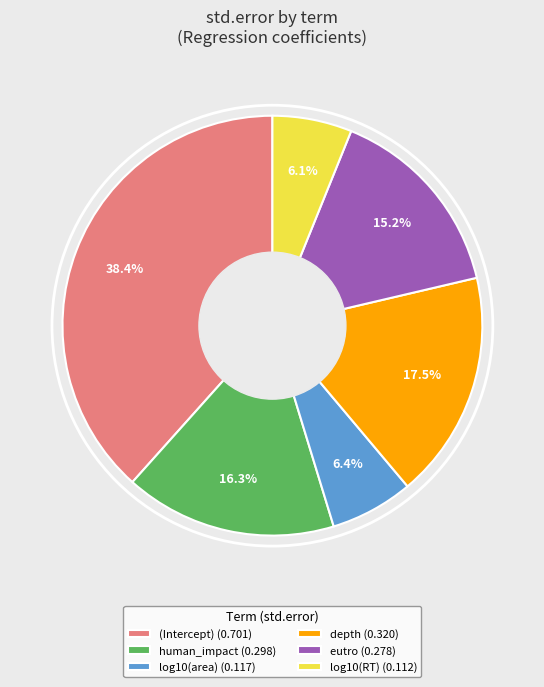

Is there any slice that represents more than half of the pie?

No